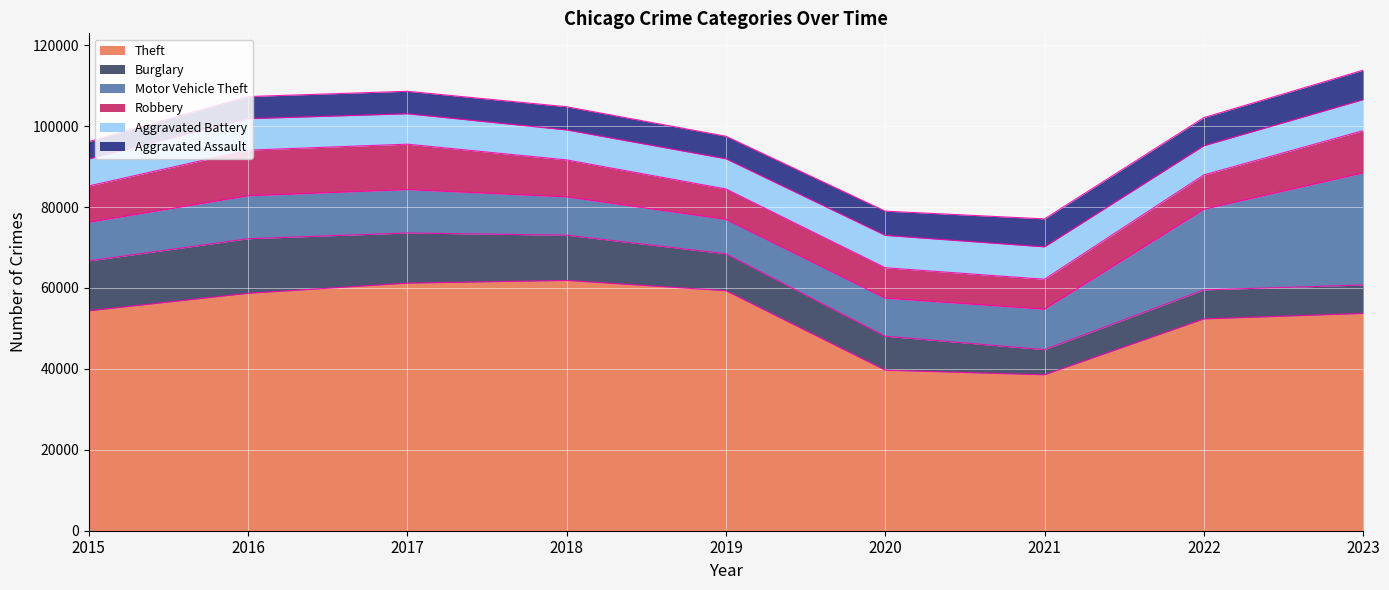

Is it true that Aggravated Battery equals 3050 at 2017?

False